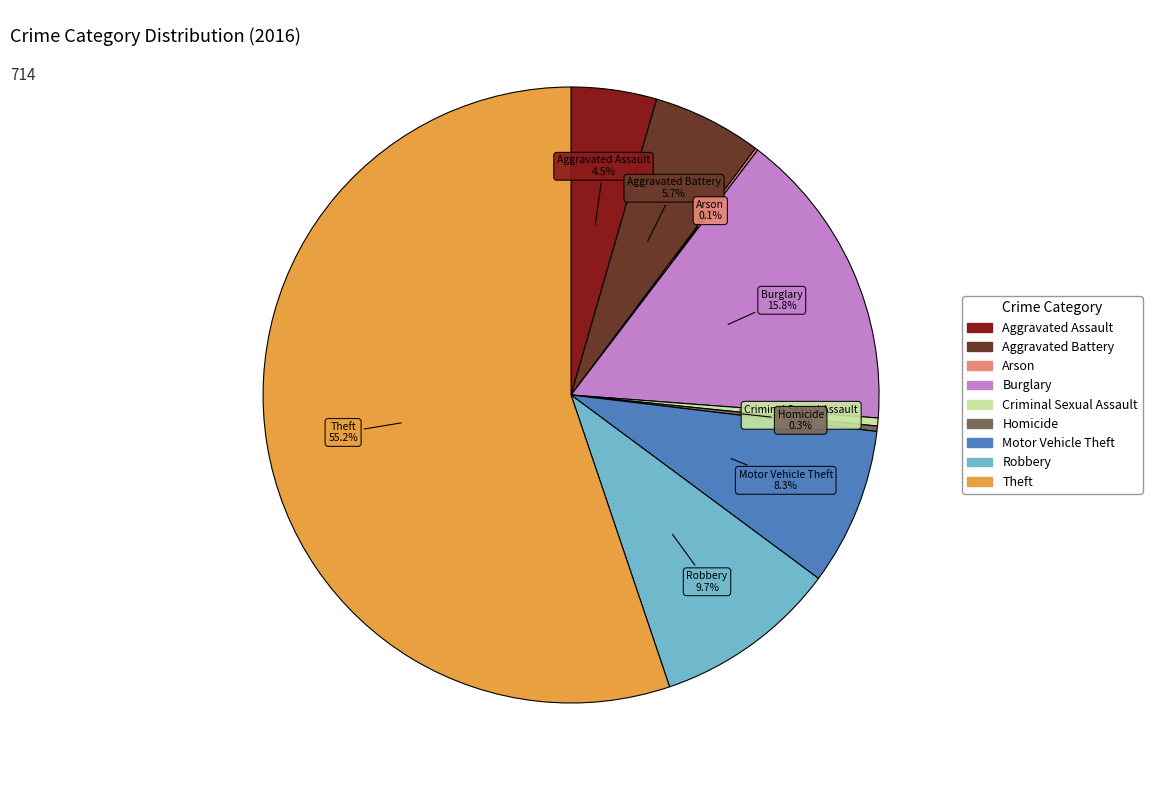

What is the largest slice in the pie chart?

Theft